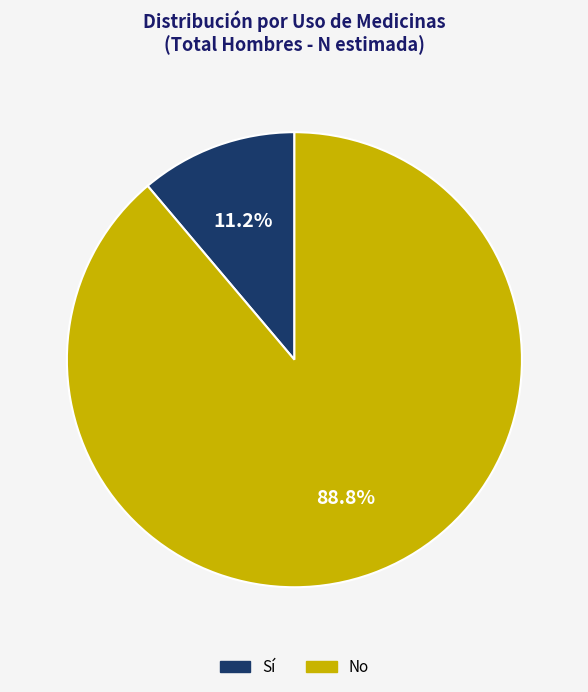

True or false: No accounts for 89% of the total.

True